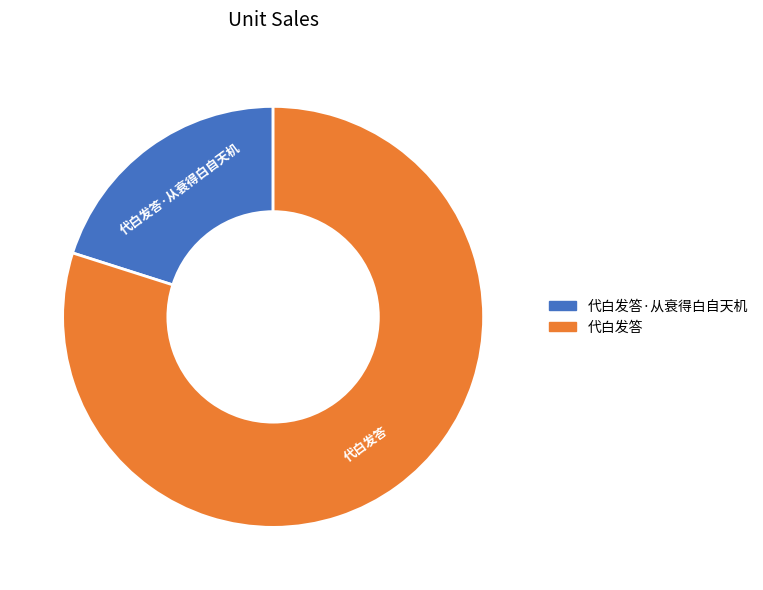

Is there a majority slice in this chart?

Yes